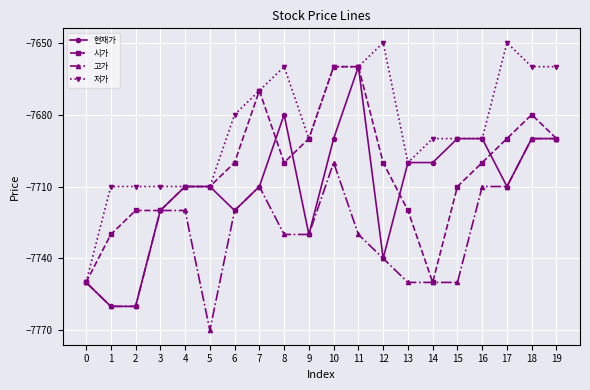

What is the average value of the 현재가 series?

-7710